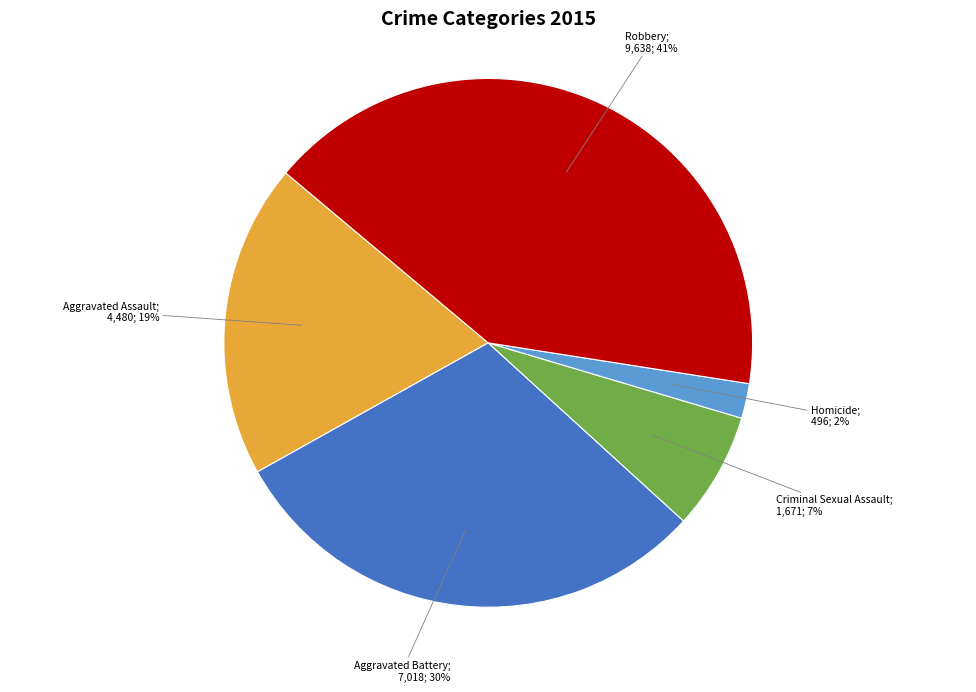

To the nearest percent, what is the difference between the largest and smallest slice percentages?

39%